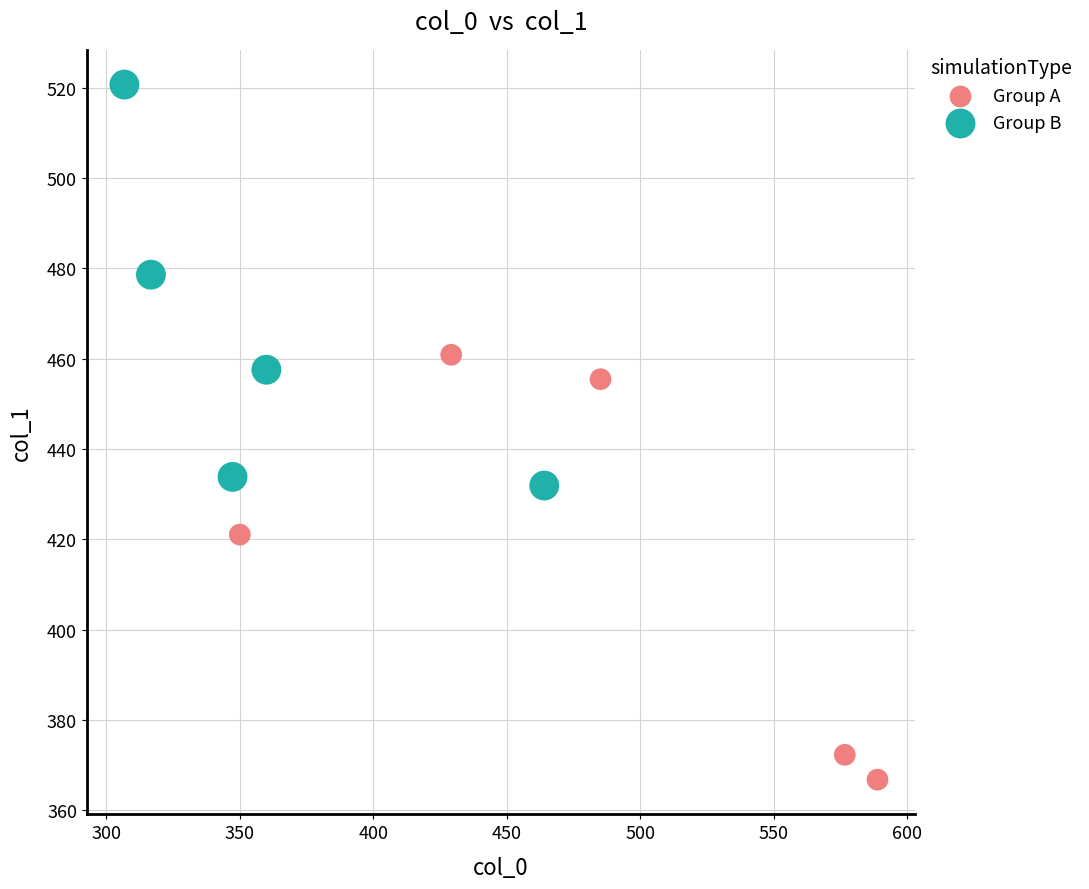

Which series contains the highest Y value?

Group B